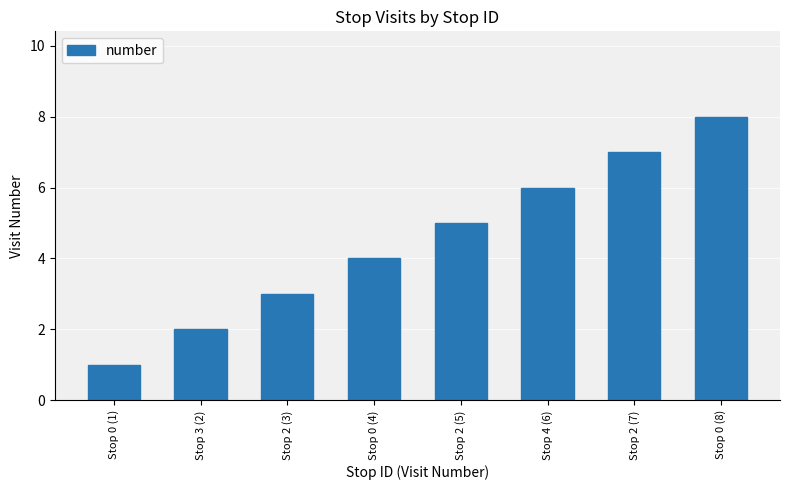

Count the number of data series in this chart.

1